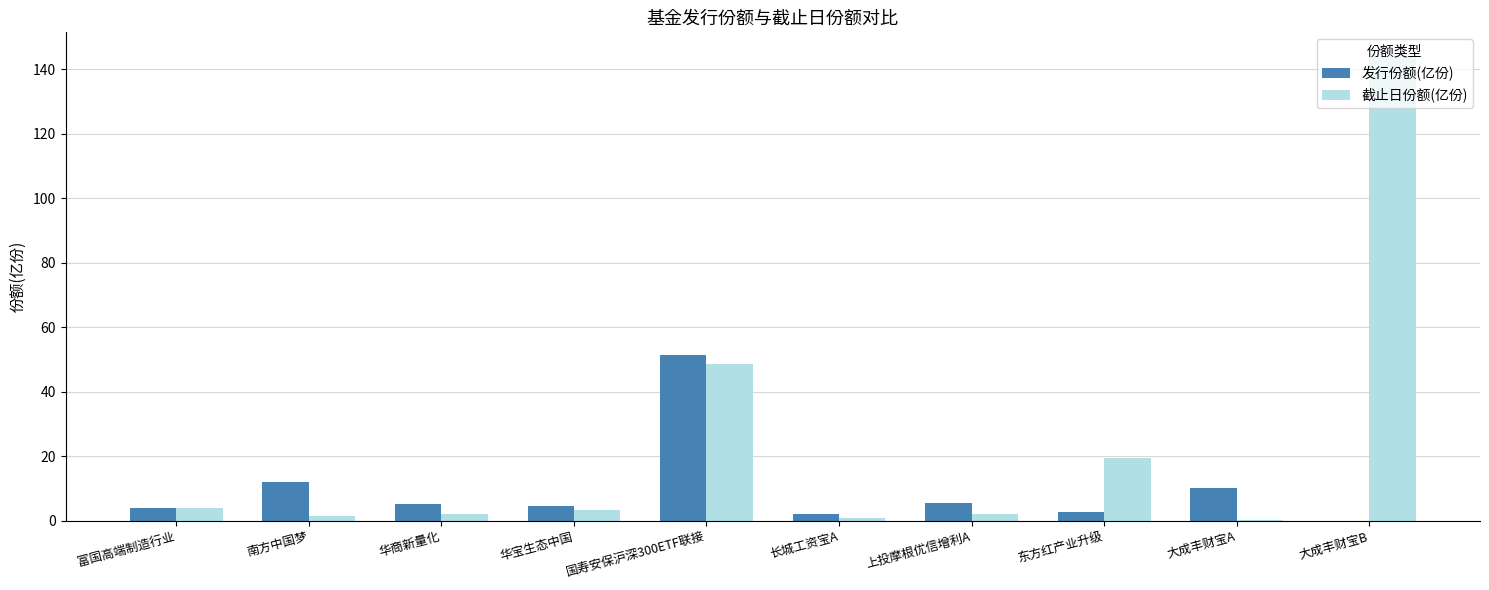

Between 富国高端制造行业 and 国寿安保沪深300ETF联接, which series saw the biggest shift?

发行份额(亿份)